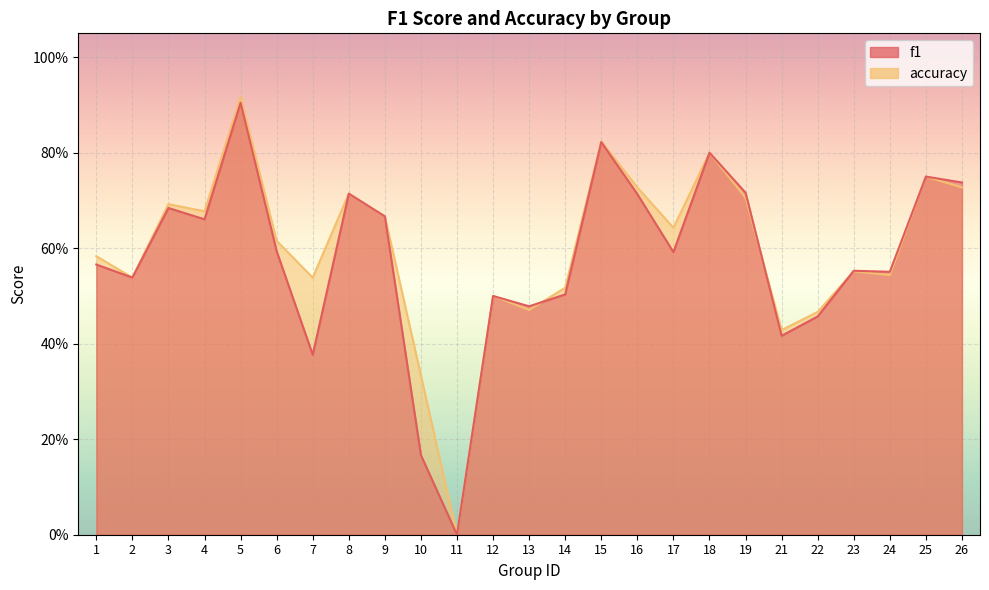

At which category does f1 reach its first local peak?

3